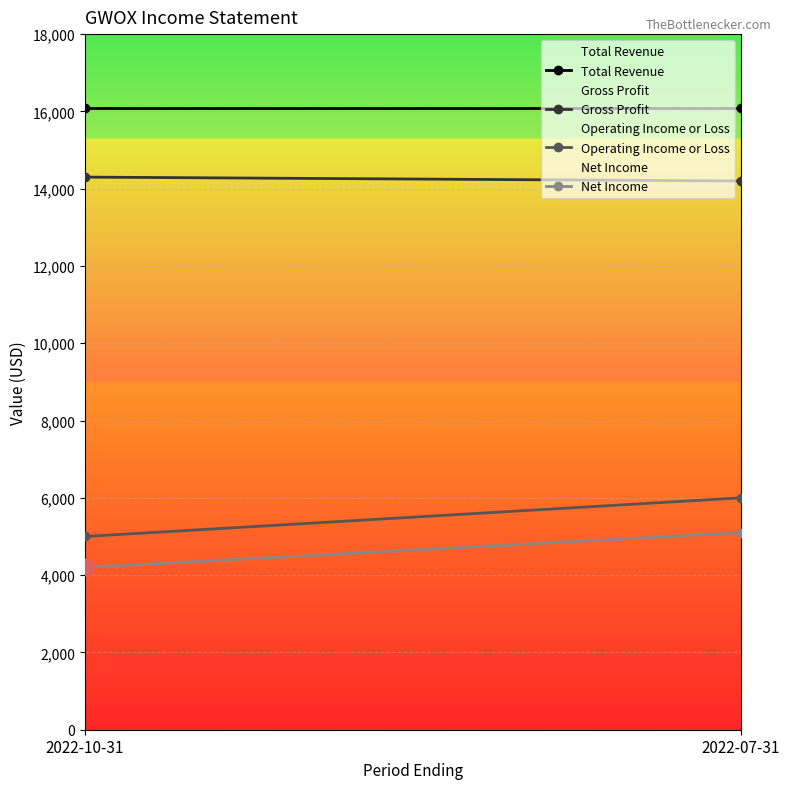

Which category has the lowest value in the Gross Profit series?

2022-07-31